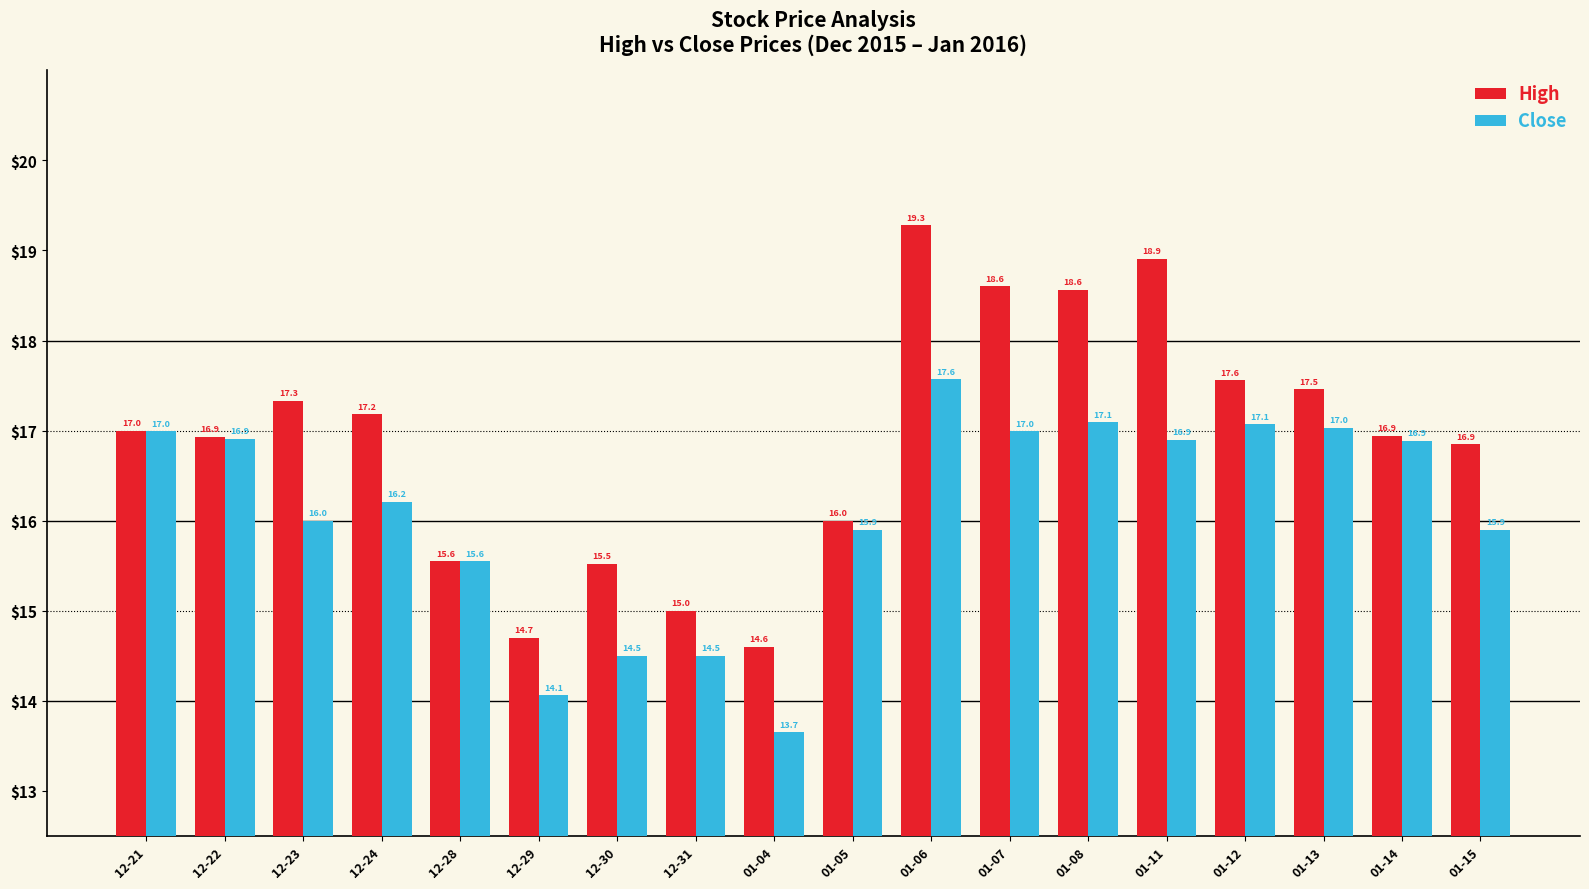

Reading left to right, list all the values displayed in this chart.

High: 12-21=17.0	12-22=16.9	12-23=17.3	12-24=17.2	12-28=15.6	12-29=14.7	12-30=15.5	12-31=15.0	01-04=14.6	01-05=16.0	01-06=19.3	01-07=18.6	01-08=18.6	01-11=18.9	01-12=17.6	01-13=17.5	01-14=16.9	01-15=16.9
Close: 12-21=17.0	12-22=16.9	12-23=16.0	12-24=16.2	12-28=15.6	12-29=14.1	12-30=14.5	12-31=14.5	01-04=13.7	01-05=15.9	01-06=17.6	01-07=17.0	01-08=17.1	01-11=16.9	01-12=17.1	01-13=17.0	01-14=16.9	01-15=15.9